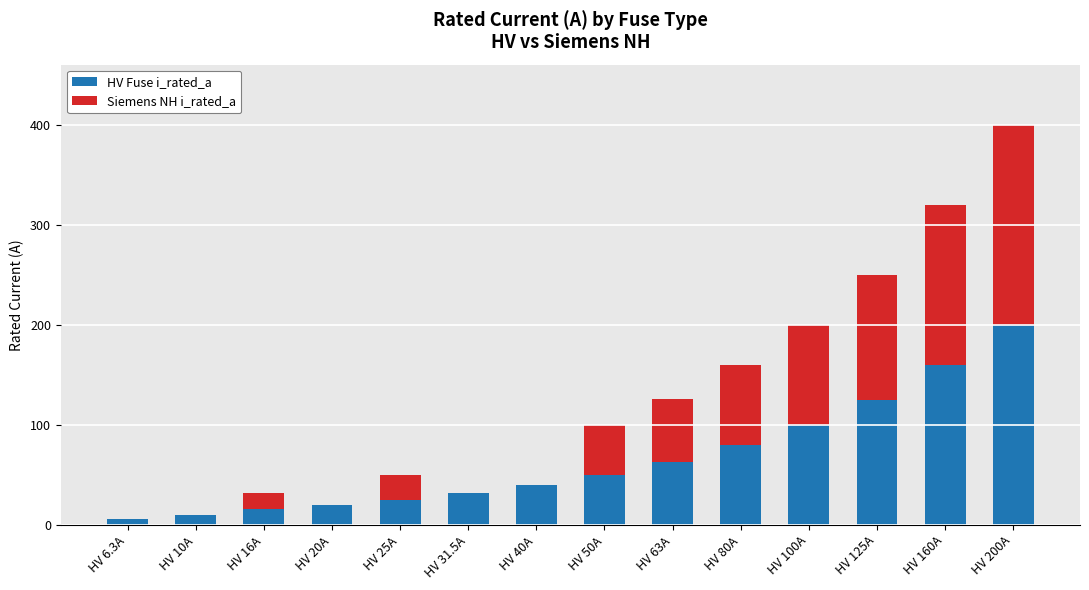

Which category has the highest value in the HV Fuse i_rated_a series?

HV 200A